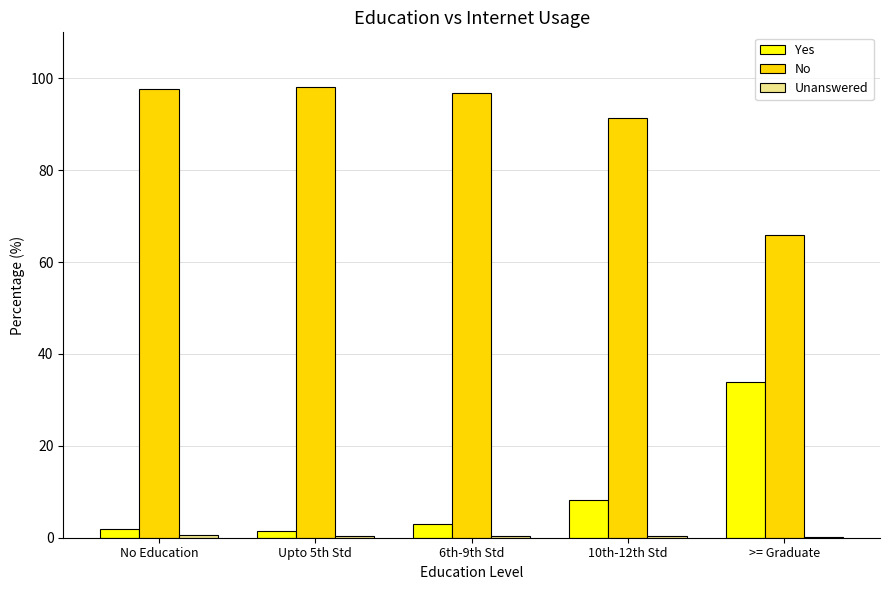

What is the spread (max minus min) of values at 6th-9th Std?

96.4